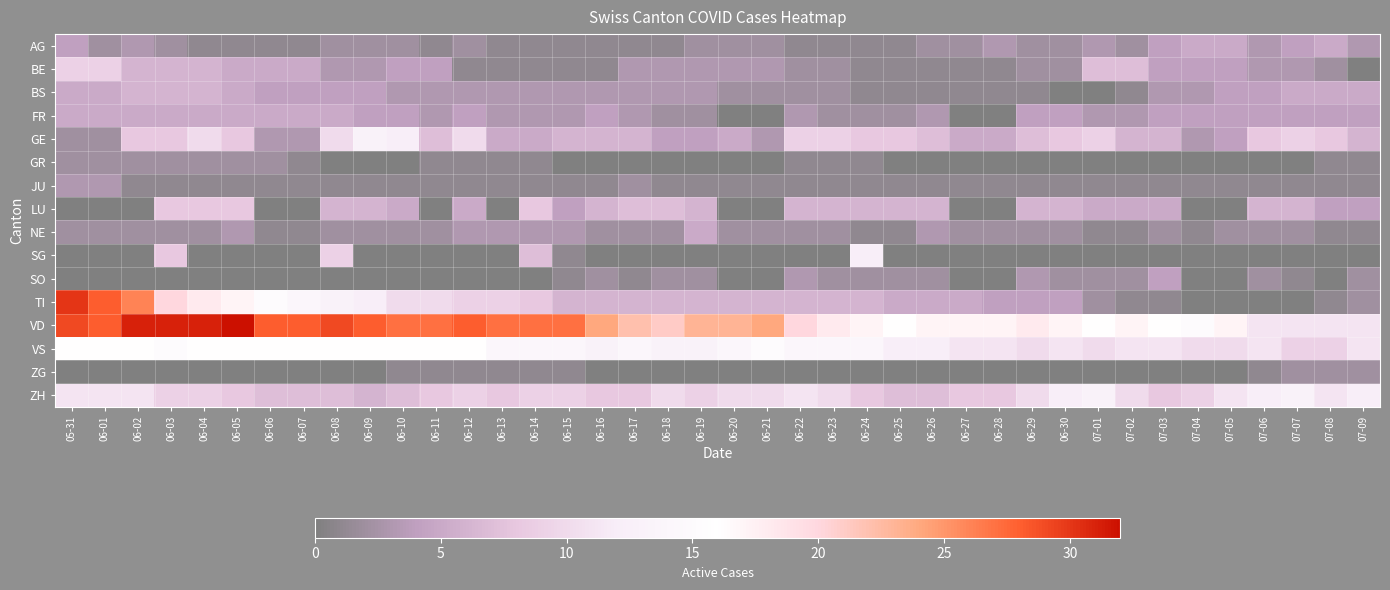

Reading left to right, transcribe all the data shown in this chart.

AG: 05-31=4	06-01=2	06-02=3	06-03=2	06-04=1	06-05=1	06-06=1	06-07=1	06-08=2	06-09=2	06-10=2	06-11=1	06-12=2	06-13=1	06-14=1	06-15=1	06-16=1	06-17=1	06-18=1	06-19=2	06-20=2	06-21=2	06-22=1	06-23=1	06-24=1	06-25=1	06-26=2	06-27=2	06-28=3	06-29=2	06-30=2	07-01=3	07-02=2	07-03=4	07-04=5	07-05=5	07-06=3	07-07=4	07-08=5	07-09=3
BE: 05-31=9	06-01=9	06-02=6	06-03=6	06-04=6	06-05=5	06-06=5	06-07=5	06-08=3	06-09=3	06-10=4	06-11=4	06-12=1	06-13=1	06-14=1	06-15=1	06-16=1	06-17=3	06-18=3	06-19=3	06-20=3	06-21=3	06-22=2	06-23=2	06-24=1	06-25=1	06-26=1	06-27=1	06-28=1	06-29=2	06-30=2	07-01=7	07-02=7	07-03=4	07-04=4	07-05=4	07-06=3	07-07=3	07-08=2	07-09=0
BS: 05-31=5	06-01=5	06-02=6	06-03=6	06-04=6	06-05=5	06-06=4	06-07=4	06-08=4	06-09=4	06-10=3	06-11=3	06-12=3	06-13=3	06-14=3	06-15=3	06-16=3	06-17=3	06-18=3	06-19=3	06-20=2	06-21=2	06-22=2	06-23=2	06-24=1	06-25=1	06-26=1	06-27=1	06-28=1	06-29=1	06-30=0	07-01=0	07-02=1	07-03=3	07-04=3	07-05=4	07-06=4	07-07=5	07-08=5	07-09=5
FR: 05-31=5	06-01=5	06-02=5	06-03=5	06-04=5	06-05=5	06-06=5	06-07=5	06-08=5	06-09=4	06-10=4	06-11=3	06-12=4	06-13=3	06-14=3	06-15=3	06-16=4	06-17=3	06-18=2	06-19=2	06-20=0	06-21=0	06-22=3	06-23=2	06-24=2	06-25=2	06-26=3	06-27=0	06-28=0	06-29=4	06-30=4	07-01=3	07-02=3	07-03=4	07-04=4	07-05=4	07-06=4	07-07=4	07-08=4	07-09=4
GE: 05-31=2	06-01=2	06-02=8	06-03=8	06-04=10	06-05=8	06-06=3	06-07=3	06-08=10	06-09=13	06-10=12	06-11=7	06-12=10	06-13=5	06-14=5	06-15=6	06-16=6	06-17=6	06-18=4	06-19=4	06-20=5	06-21=3	06-22=9	06-23=9	06-24=8	06-25=8	06-26=7	06-27=5	06-28=5	06-29=7	06-30=8	07-01=9	07-02=6	07-03=6	07-04=3	07-05=4	07-06=8	07-07=9	07-08=8	07-09=6
GR: 05-31=2	06-01=2	06-02=2	06-03=2	06-04=2	06-05=2	06-06=2	06-07=1	06-08=0	06-09=0	06-10=0	06-11=1	06-12=1	06-13=1	06-14=1	06-15=0	06-16=0	06-17=0	06-18=0	06-19=0	06-20=0	06-21=0	06-22=1	06-23=1	06-24=1	06-25=0	06-26=0	06-27=0	06-28=0	06-29=0	06-30=0	07-01=0	07-02=0	07-03=0	07-04=0	07-05=0	07-06=0	07-07=0	07-08=1	07-09=1
JU: 05-31=3	06-01=3	06-02=1	06-03=1	06-04=1	06-05=1	06-06=1	06-07=1	06-08=1	06-09=1	06-10=1	06-11=1	06-12=1	06-13=1	06-14=1	06-15=1	06-16=1	06-17=2	06-18=1	06-19=1	06-20=1	06-21=1	06-22=1	06-23=1	06-24=1	06-25=1	06-26=1	06-27=1	06-28=1	06-29=1	06-30=1	07-01=1	07-02=1	07-03=1	07-04=1	07-05=1	07-06=1	07-07=1	07-08=1	07-09=1
LU: 05-31=0	06-01=0	06-02=0	06-03=8	06-04=8	06-05=8	06-06=0	06-07=0	06-08=6	06-09=6	06-10=5	06-11=0	06-12=5	06-13=0	06-14=8	06-15=4	06-16=6	06-17=7	06-18=7	06-19=6	06-20=0	06-21=0	06-22=6	06-23=6	06-24=6	06-25=6	06-26=6	06-27=0	06-28=0	06-29=6	06-30=6	07-01=5	07-02=5	07-03=5	07-04=0	07-05=0	07-06=6	07-07=6	07-08=4	07-09=4
NE: 05-31=2	06-01=2	06-02=2	06-03=2	06-04=2	06-05=3	06-06=1	06-07=1	06-08=2	06-09=2	06-10=2	06-11=2	06-12=3	06-13=3	06-14=3	06-15=3	06-16=2	06-17=2	06-18=2	06-19=5	06-20=2	06-21=2	06-22=2	06-23=2	06-24=1	06-25=1	06-26=3	06-27=2	06-28=2	06-29=2	06-30=2	07-01=1	07-02=1	07-03=2	07-04=1	07-05=2	07-06=2	07-07=2	07-08=1	07-09=1
SG: 05-31=0	06-01=0	06-02=0	06-03=8	06-04=0	06-05=0	06-06=0	06-07=0	06-08=9	06-09=0	06-10=0	06-11=0	06-12=0	06-13=0	06-14=7	06-15=1	06-16=0	06-17=0	06-18=0	06-19=0	06-20=0	06-21=0	06-22=0	06-23=0	06-24=12	06-25=0	06-26=0	06-27=0	06-28=0	06-29=0	06-30=0	07-01=0	07-02=0	07-03=0	07-04=0	07-05=0	07-06=0	07-07=0	07-08=0	07-09=0
SO: 05-31=0	06-01=0	06-02=0	06-03=0	06-04=0	06-05=0	06-06=0	06-07=0	06-08=0	06-09=0	06-10=0	06-11=0	06-12=0	06-13=0	06-14=0	06-15=1	06-16=2	06-17=1	06-18=2	06-19=2	06-20=0	06-21=0	06-22=3	06-23=2	06-24=2	06-25=2	06-26=2	06-27=0	06-28=0	06-29=3	06-30=2	07-01=2	07-02=2	07-03=4	07-04=0	07-05=0	07-06=2	07-07=1	07-08=0	07-09=2
TI: 05-31=30	06-01=28	06-02=26	06-03=20	06-04=18	06-05=17	06-06=15	06-07=14	06-08=13	06-09=12	06-10=10	06-11=10	06-12=9	06-13=9	06-14=8	06-15=6	06-16=6	06-17=6	06-18=6	06-19=6	06-20=6	06-21=6	06-22=6	06-23=6	06-24=6	06-25=5	06-26=5	06-27=5	06-28=4	06-29=4	06-30=4	07-01=2	07-02=1	07-03=1	07-04=0	07-05=0	07-06=0	07-07=0	07-08=1	07-09=2
VD: 05-31=29	06-01=28	06-02=31	06-03=31	06-04=31	06-05=32	06-06=28	06-07=28	06-08=29	06-09=28	06-10=27	06-11=27	06-12=28	06-13=27	06-14=27	06-15=27	06-16=24	06-17=22	06-18=21	06-19=23	06-20=23	06-21=24	06-22=20	06-23=18	06-24=17	06-25=16	06-26=17	06-27=17	06-28=17	06-29=18	06-30=17	07-01=16	07-02=17	07-03=16	07-04=15	07-05=17	07-06=11	07-07=11	07-08=11	07-09=11
VS: 05-31=16	06-01=16	06-02=16	06-03=15	06-04=16	06-05=16	06-06=16	06-07=16	06-08=16	06-09=16	06-10=16	06-11=16	06-12=16	06-13=14	06-14=14	06-15=14	06-16=13	06-17=14	06-18=13	06-19=13	06-20=14	06-21=15	06-22=14	06-23=14	06-24=14	06-25=12	06-26=12	06-27=11	06-28=11	06-29=10	06-30=11	07-01=10	07-02=11	07-03=11	07-04=10	07-05=10	07-06=11	07-07=9	07-08=9	07-09=11
ZG: 05-31=0	06-01=0	06-02=0	06-03=0	06-04=0	06-05=0	06-06=0	06-07=0	06-08=0	06-09=0	06-10=1	06-11=1	06-12=1	06-13=1	06-14=1	06-15=1	06-16=0	06-17=0	06-18=0	06-19=0	06-20=0	06-21=0	06-22=0	06-23=0	06-24=0	06-25=0	06-26=0	06-27=0	06-28=0	06-29=0	06-30=0	07-01=0	07-02=0	07-03=0	07-04=0	07-05=0	07-06=1	07-07=2	07-08=2	07-09=2
ZH: 05-31=11	06-01=11	06-02=11	06-03=9	06-04=9	06-05=8	06-06=7	06-07=7	06-08=7	06-09=6	06-10=7	06-11=8	06-12=9	06-13=8	06-14=9	06-15=9	06-16=8	06-17=8	06-18=10	06-19=9	06-20=10	06-21=10	06-22=11	06-23=10	06-24=8	06-25=7	06-26=7	06-27=8	06-28=8	06-29=10	06-30=12	07-01=13	07-02=10	07-03=8	07-04=9	07-05=11	07-06=12	07-07=13	07-08=11	07-09=12